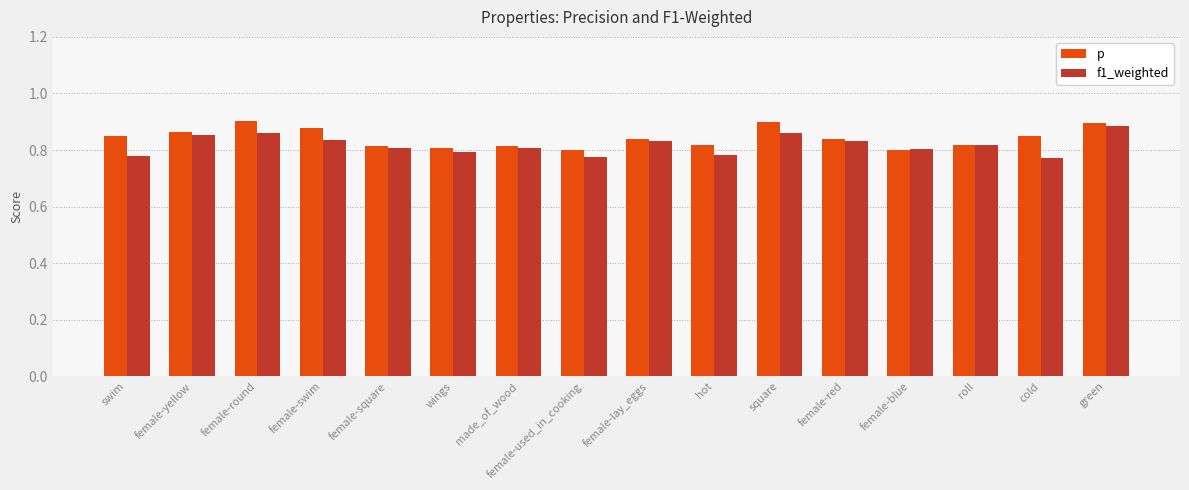

At how many categories does at least one series exceed 0?

16